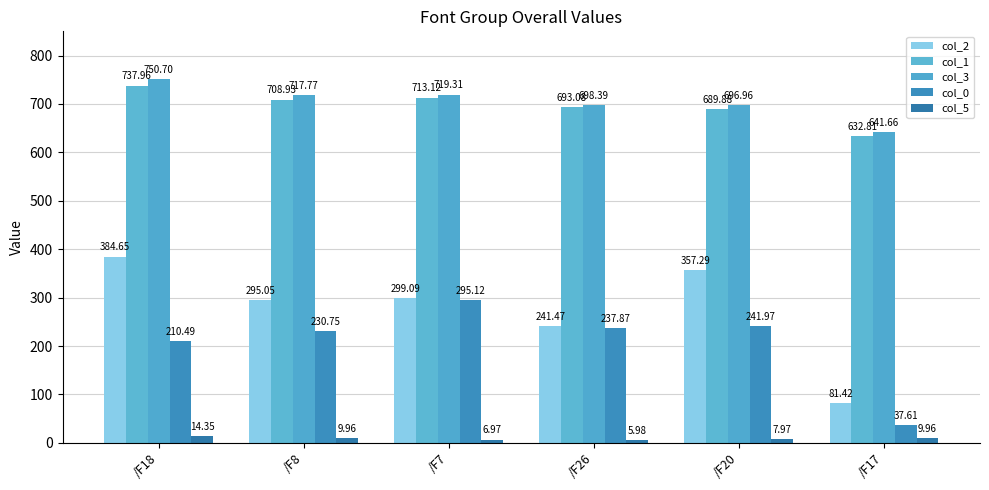

How many data points does each series have?

6